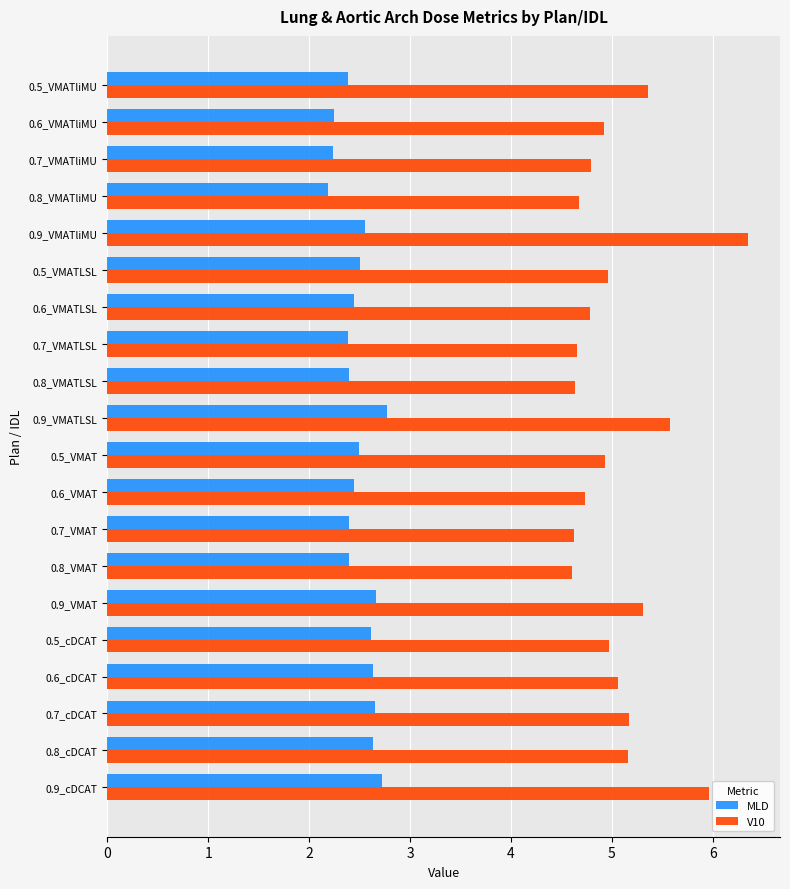

List the series in order of their overall mean, highest first.

V10, MLD